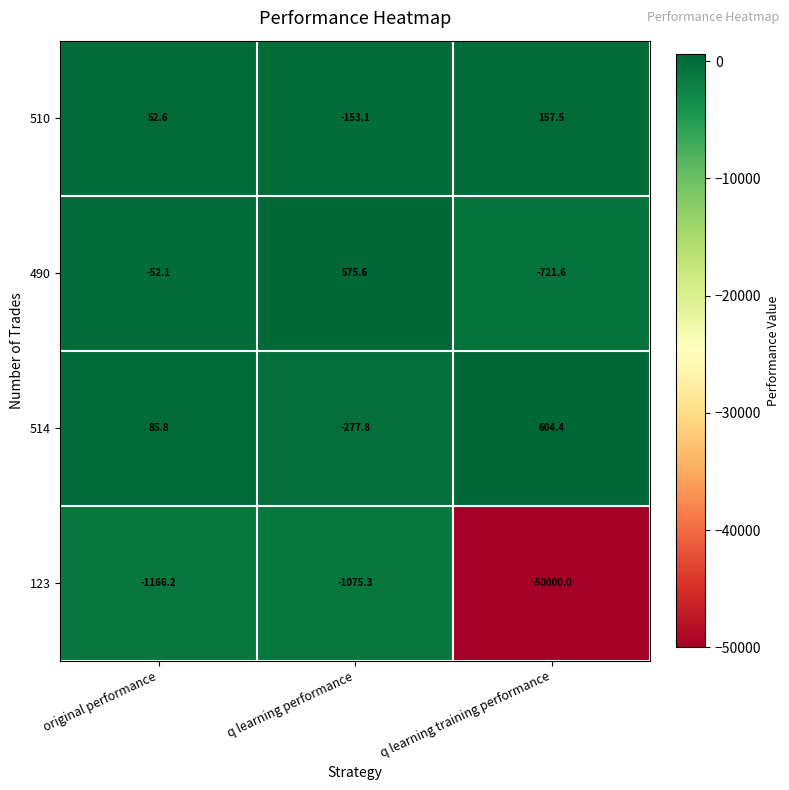

What is the total value across all series at q learning training performance?

-49959.7